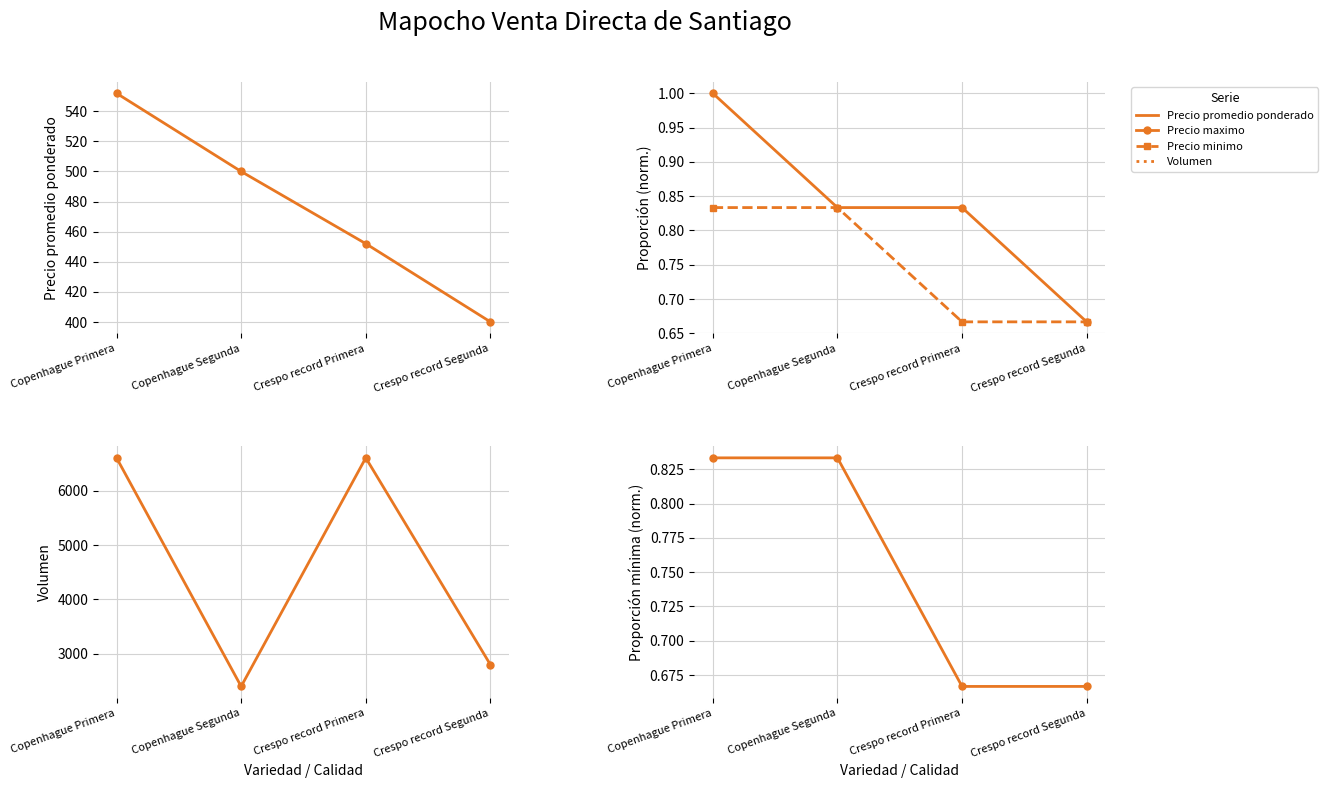

How many lines are shown in the chart?

5